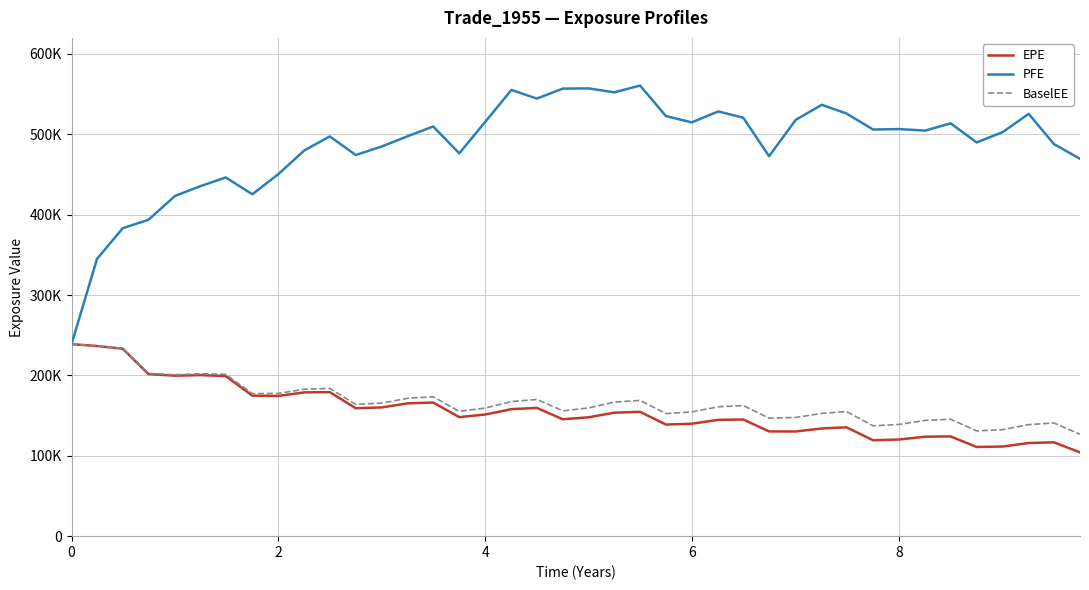

Does the chart display data point markers on the line(s)?

No